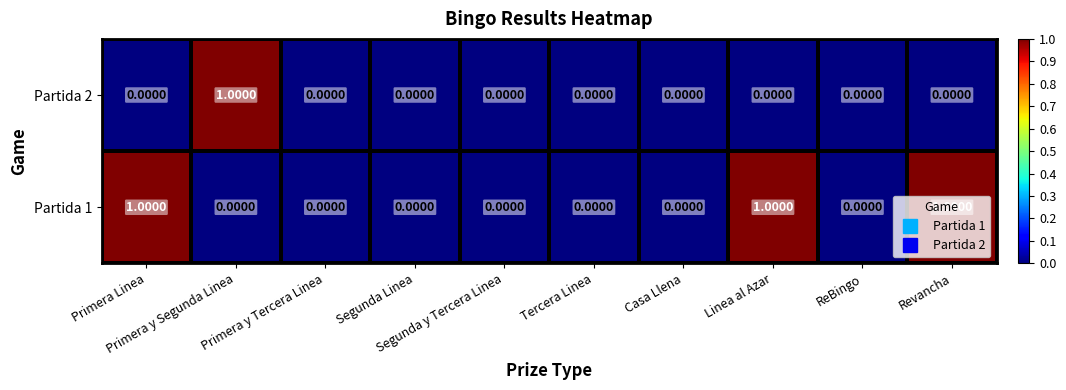

List the series in order of their overall mean, highest first.

Partida 1, Partida 2